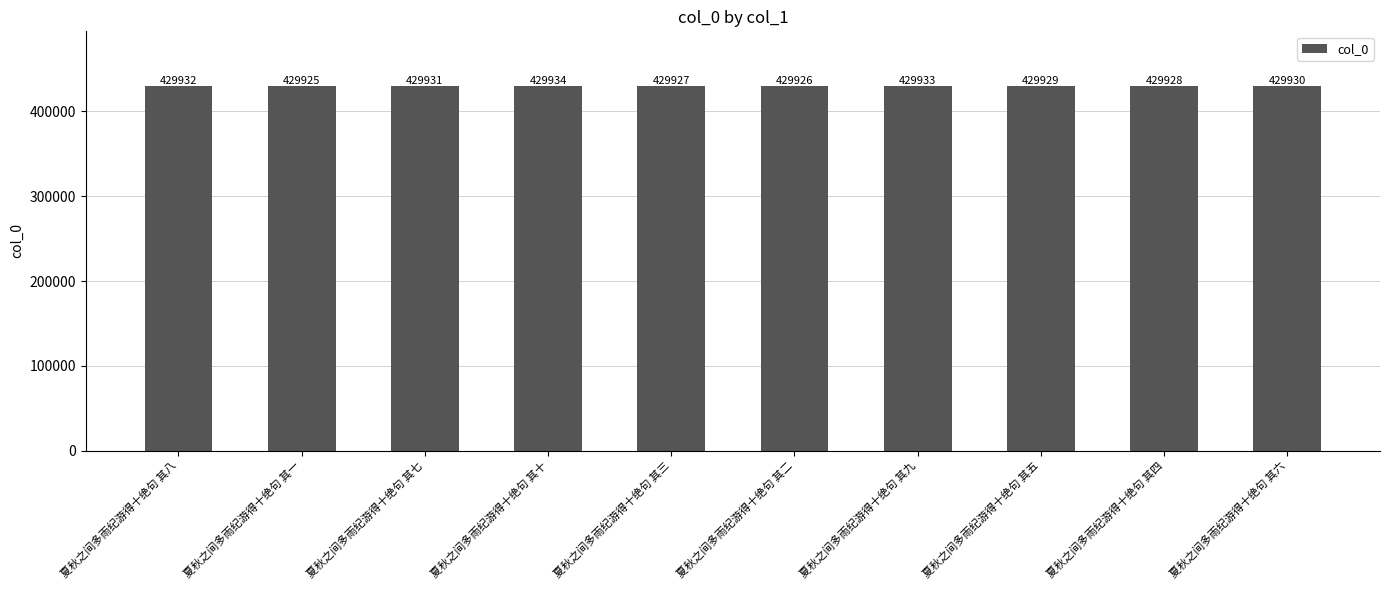

What is the label of the 5th bar from the left?

夏秋之间多雨纪游得十绝句 其三